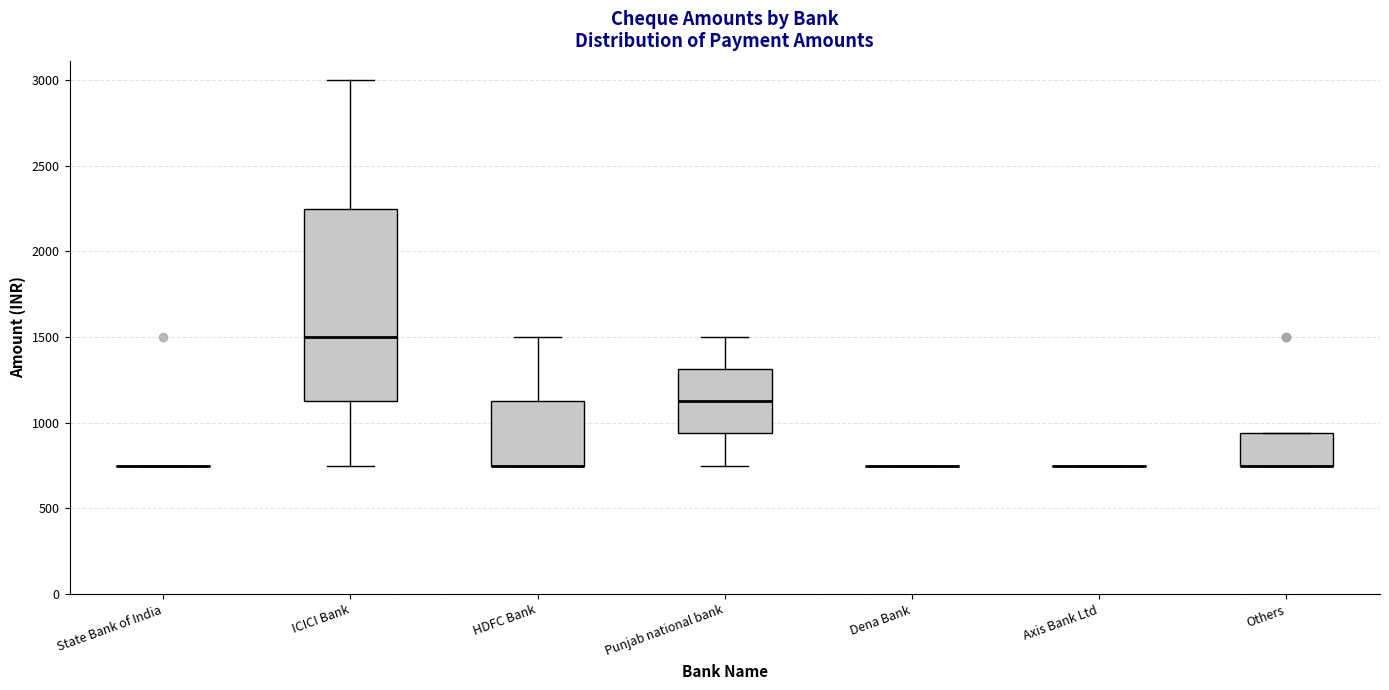

Where does the median line of the box for ICICI Bank sit on the y-axis? The values are not printed on the chart, so give them approximately, as read against the axis.

1500